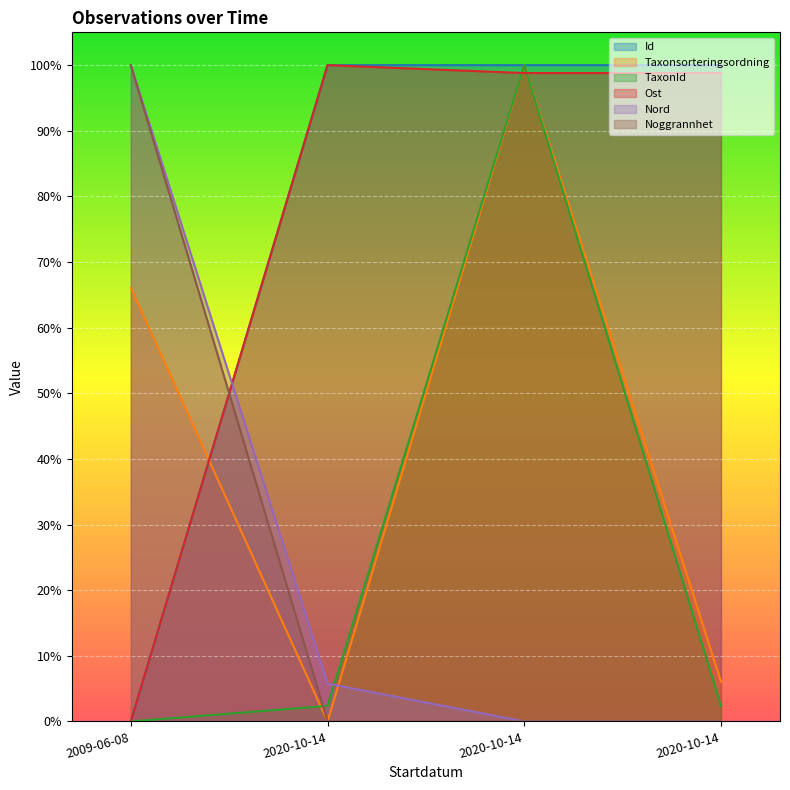

Rank the series by their maximum value, from lowest to highest.

Id, Taxonsorteringsordning, TaxonId, Ost, Nord, Noggrannhet